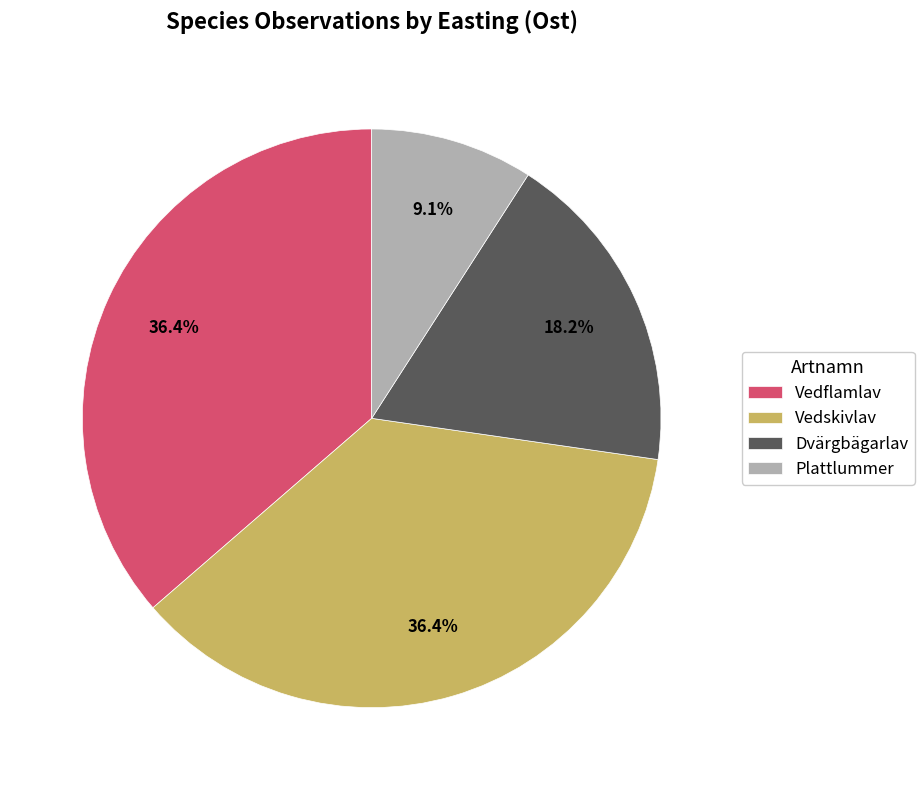

Does Plattlummer account for over 50% of the chart?

No